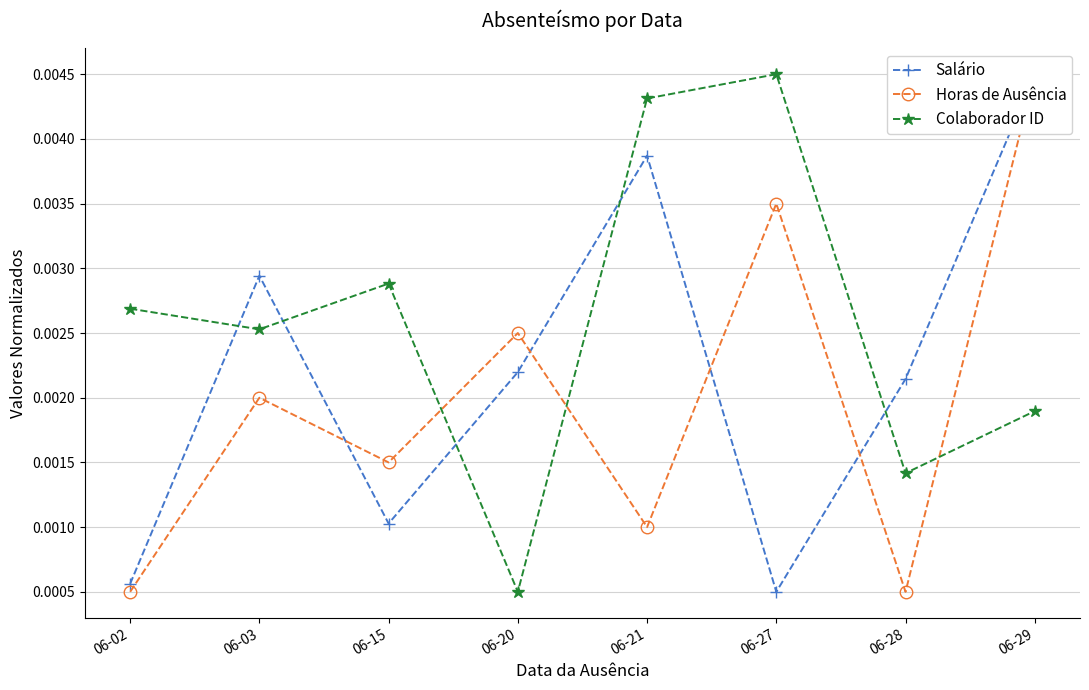

Rank the series by their average value, from highest to lowest.

Colaborador ID, Salário, Horas de Ausência